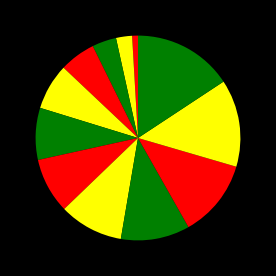

To the nearest percent, what is the difference between the largest and smallest slice percentages?

15%